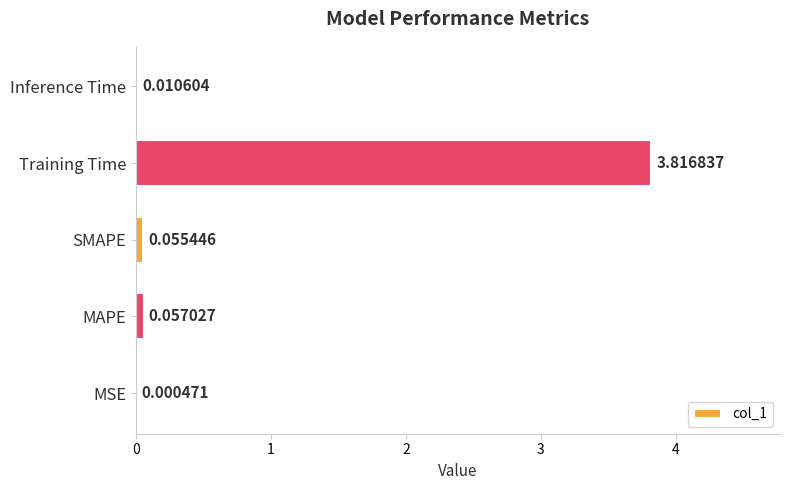

At which label is the value closest to 1?

MAPE